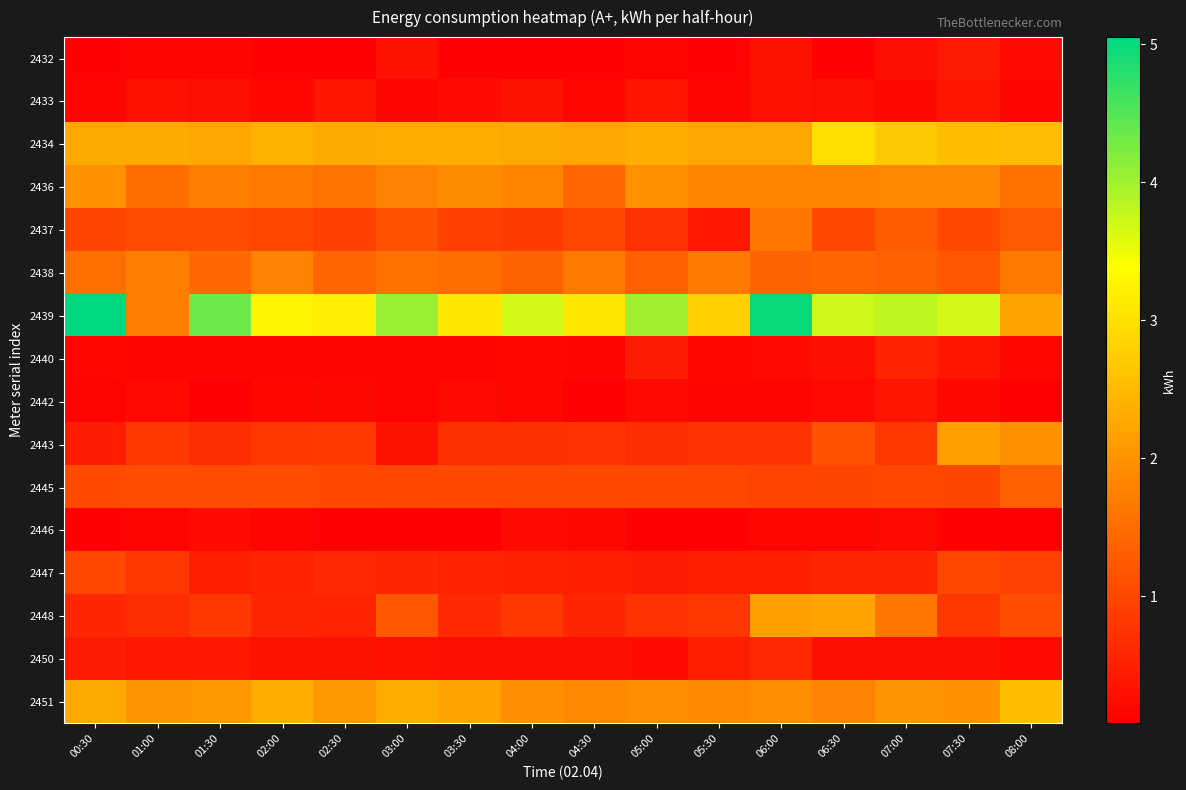

Reading left to right, transcribe all the data shown in this chart.

2432: 00:30=0.1	01:00=0.1	01:30=0.1	02:00=0.1	02:30=0.1	03:00=0.3	03:30=0.1	04:00=0.1	04:30=0.1	05:00=0.1	05:30=0.1	06:00=0.3	06:30=0.1	07:00=0.3	07:30=0.4	08:00=0.2
2433: 00:30=0.2	01:00=0.3	01:30=0.3	02:00=0.2	02:30=0.4	03:00=0.2	03:30=0.2	04:00=0.3	04:30=0.2	05:00=0.4	05:30=0.1	06:00=0.3	06:30=0.3	07:00=0.2	07:30=0.4	08:00=0.1
2434: 00:30=2.3	01:00=2.3	01:30=2.2	02:00=2.4	02:30=2.3	03:00=2.3	03:30=2.3	04:00=2.3	04:30=2.2	05:00=2.3	05:30=2.3	06:00=2.2	06:30=3.0	07:00=2.7	07:30=2.6	08:00=2.5
2436: 00:30=2.0	01:00=1.5	01:30=1.7	02:00=1.7	02:30=1.6	03:00=1.8	03:30=1.9	04:00=1.8	04:30=1.4	05:00=2.0	05:30=1.8	06:00=1.8	06:30=1.8	07:00=1.8	07:30=1.9	08:00=1.5
2437: 00:30=1.0	01:00=1.1	01:30=1.1	02:00=1.0	02:30=0.9	03:00=1.1	03:30=0.9	04:00=0.9	04:30=1.0	05:00=0.7	05:30=0.4	06:00=1.6	06:30=1.0	07:00=1.3	07:30=1.0	08:00=1.3
2438: 00:30=1.5	01:00=1.7	01:30=1.4	02:00=1.8	02:30=1.4	03:00=1.6	03:30=1.5	04:00=1.4	04:30=1.6	05:00=1.3	05:30=1.7	06:00=1.4	06:30=1.4	07:00=1.3	07:30=1.2	08:00=1.7
2439: 00:30=5.1	01:00=1.7	01:30=4.3	02:00=3.2	02:30=3.2	03:00=4.1	03:30=3.1	04:00=3.7	04:30=3.1	05:00=4.0	05:30=2.8	06:00=5.0	06:30=3.7	07:00=3.8	07:30=3.7	08:00=2.2
2440: 00:30=0.2	01:00=0.2	01:30=0.2	02:00=0.1	02:30=0.1	03:00=0.2	03:30=0.2	04:00=0.2	04:30=0.1	05:00=0.4	05:30=0.2	06:00=0.2	06:30=0.3	07:00=0.5	07:30=0.4	08:00=0.2
2442: 00:30=0.1	01:00=0.2	01:30=0.1	02:00=0.2	02:30=0.2	03:00=0.1	03:30=0.2	04:00=0.2	04:30=0.1	05:00=0.2	05:30=0.1	06:00=0.2	06:30=0.2	07:00=0.4	07:30=0.2	08:00=0.1
2443: 00:30=0.5	01:00=0.8	01:30=0.7	02:00=0.8	02:30=0.8	03:00=0.3	03:30=0.7	04:00=0.7	04:30=0.7	05:00=0.7	05:30=0.7	06:00=0.7	06:30=1.2	07:00=0.8	07:30=2.2	08:00=2.0
2445: 00:30=1.1	01:00=1.1	01:30=1.1	02:00=1.1	02:30=1.0	03:00=1.0	03:30=1.0	04:00=1.0	04:30=1.0	05:00=1.0	05:30=1.0	06:00=1.0	06:30=1.0	07:00=1.0	07:30=1.0	08:00=1.3
2446: 00:30=0.1	01:00=0.1	01:30=0.2	02:00=0.2	02:30=0.1	03:00=0.1	03:30=0.1	04:00=0.2	04:30=0.2	05:00=0.1	05:30=0.1	06:00=0.2	06:30=0.2	07:00=0.2	07:30=0.1	08:00=0.1
2447: 00:30=1.0	01:00=0.8	01:30=0.5	02:00=0.5	02:30=0.6	03:00=0.6	03:30=0.6	04:00=0.5	04:30=0.5	05:00=0.4	05:30=0.5	06:00=0.5	06:30=0.6	07:00=0.6	07:30=1.0	08:00=0.9
2448: 00:30=0.6	01:00=0.7	01:30=0.8	02:00=0.6	02:30=0.5	03:00=1.2	03:30=0.6	04:00=0.8	04:30=0.6	05:00=0.7	05:30=0.8	06:00=2.2	06:30=2.2	07:00=1.6	07:30=0.8	08:00=1.1
2450: 00:30=0.4	01:00=0.4	01:30=0.4	02:00=0.3	02:30=0.3	03:00=0.3	03:30=0.3	04:00=0.3	04:30=0.3	05:00=0.2	05:30=0.5	06:00=0.6	06:30=0.3	07:00=0.3	07:30=0.3	08:00=0.2
2451: 00:30=2.3	01:00=2.0	01:30=2.1	02:00=2.3	02:30=2.1	03:00=2.3	03:30=2.2	04:00=1.9	04:30=1.8	05:00=1.9	05:30=1.9	06:00=1.9	06:30=1.8	07:00=2.0	07:30=2.0	08:00=2.6